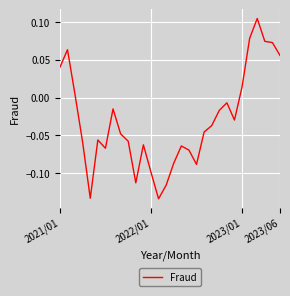

Does the chart have visible grid lines?

Yes